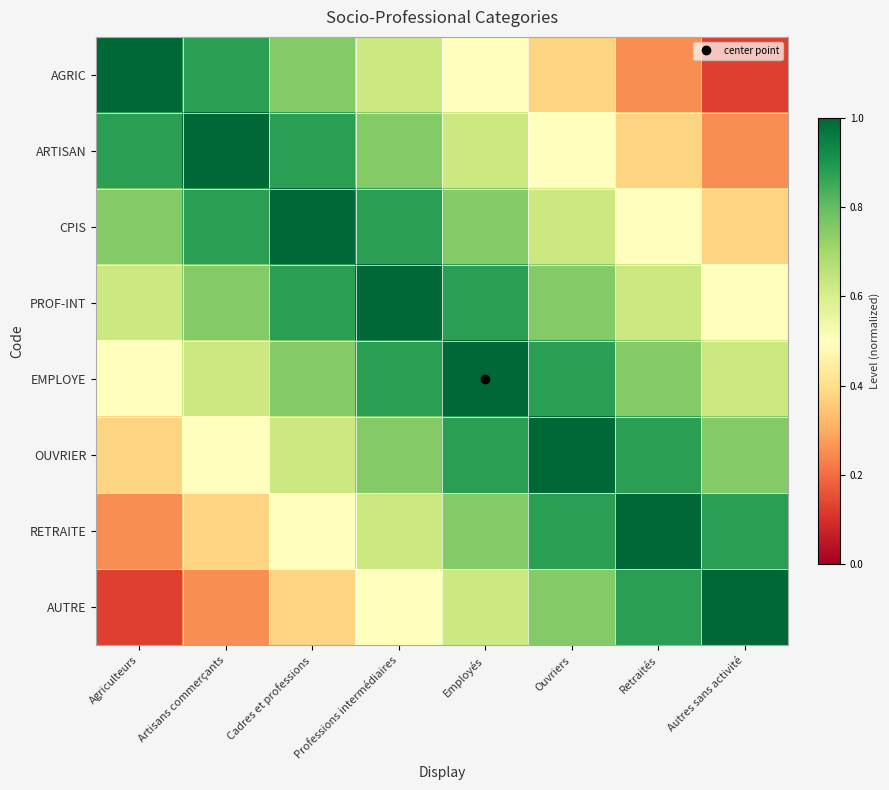

Which category has the lowest value across all series?

Autres sans activité